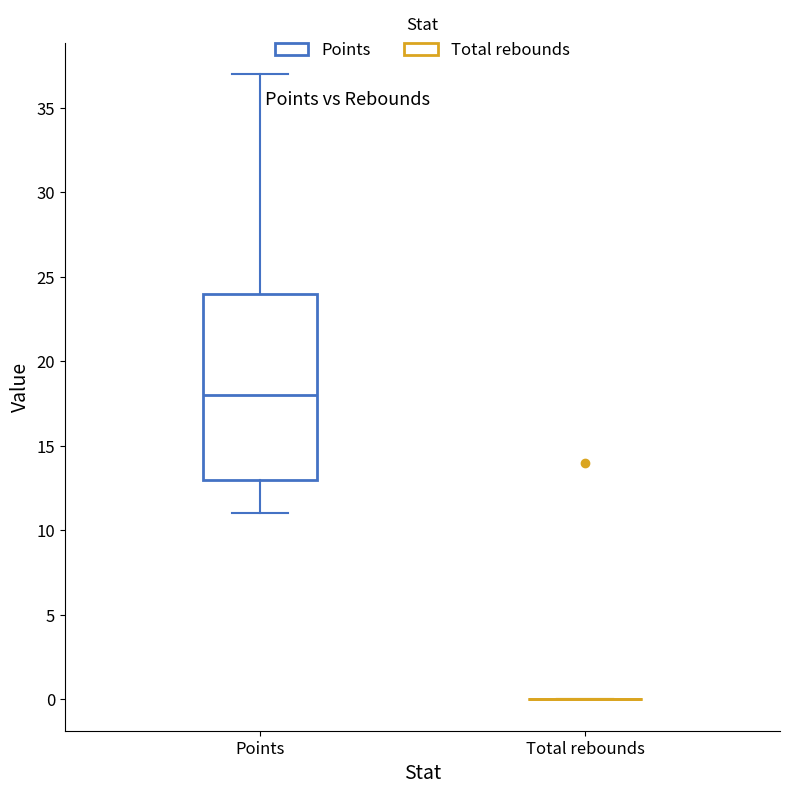

Reading left to right, read every box against the y-axis: the position of its median line, the range the box covers, and the ends of its whiskers. The values are not printed on the chart, so give them approximately, as read against the axis.

Points: median 18, box 13 to 24, whiskers 11 to 37
Total rebounds: box collapsed to a line at 0, whiskers 0 to 0